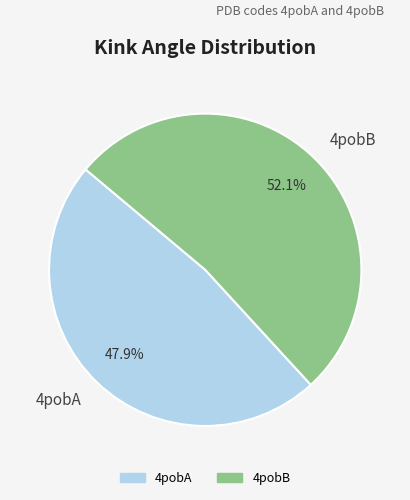

To the nearest percent, what percentage of the pie is 4pobA?

48%